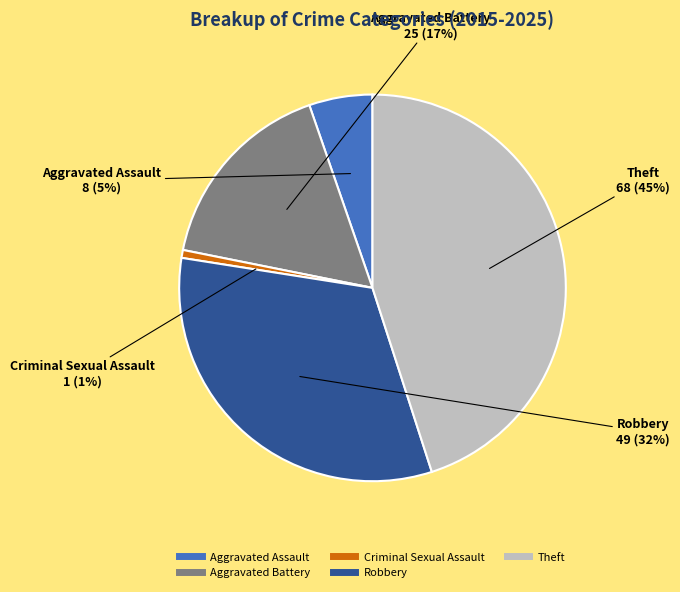

Which category has the biggest portion of the pie?

Theft